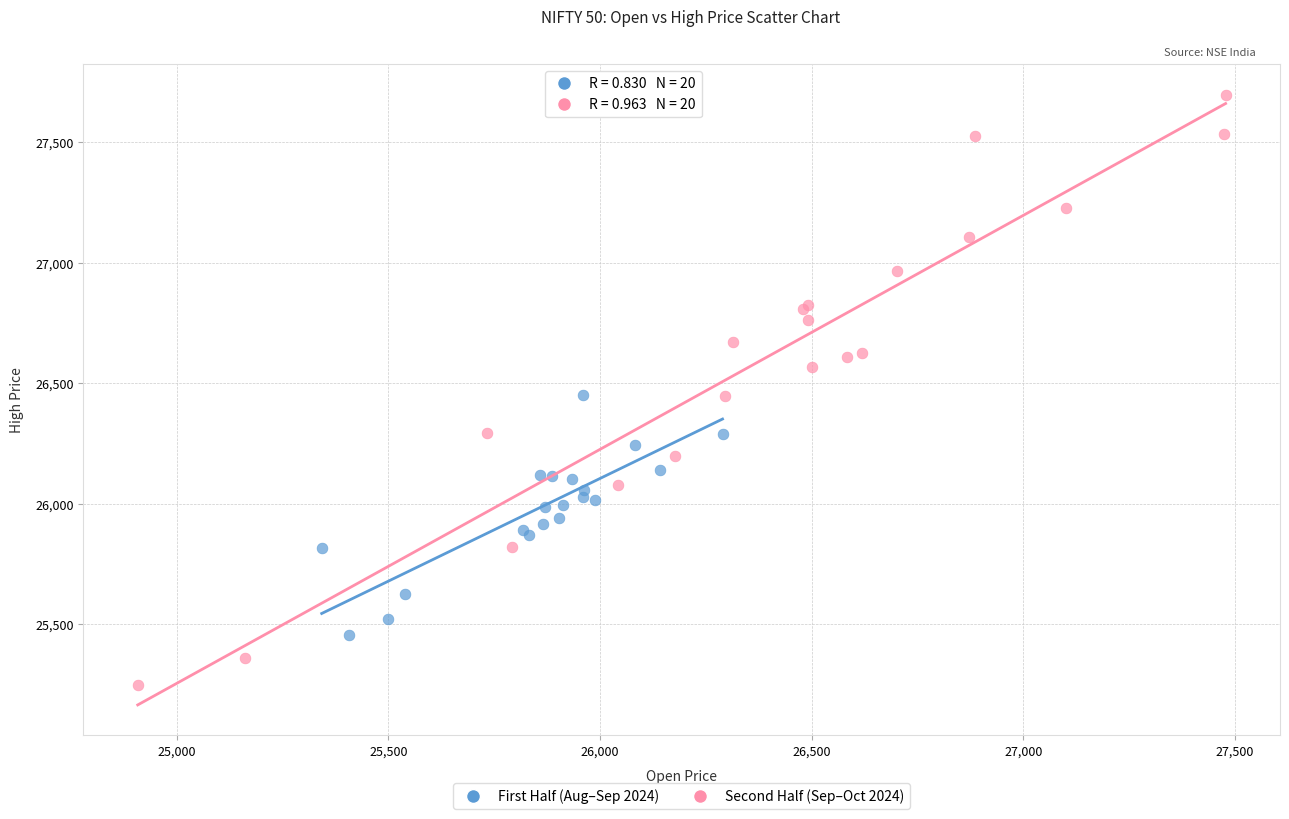

Which series contains the lowest Y value?

Second Half (Sep–Oct 2024)